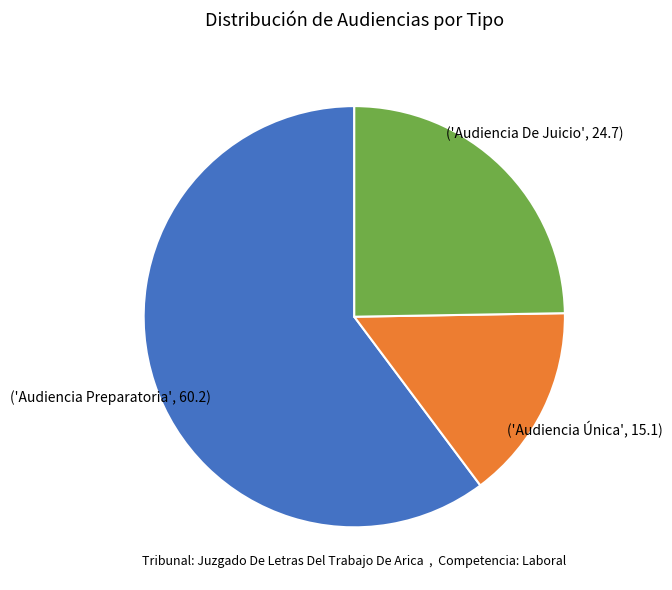

Is there a majority slice in this chart?

Yes